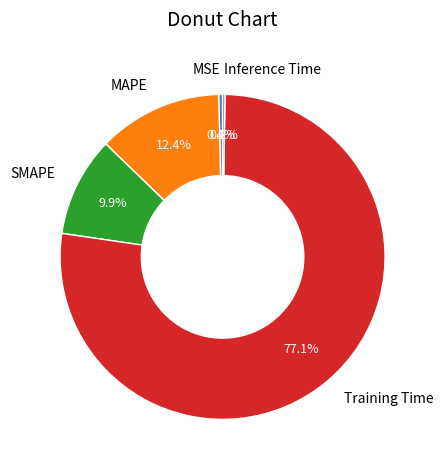

Which category accounts for the majority?

Training Time